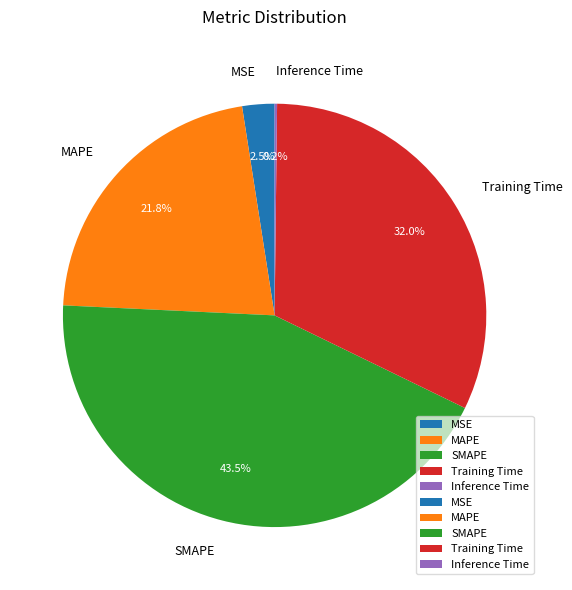

Is there a majority slice in this chart?

No